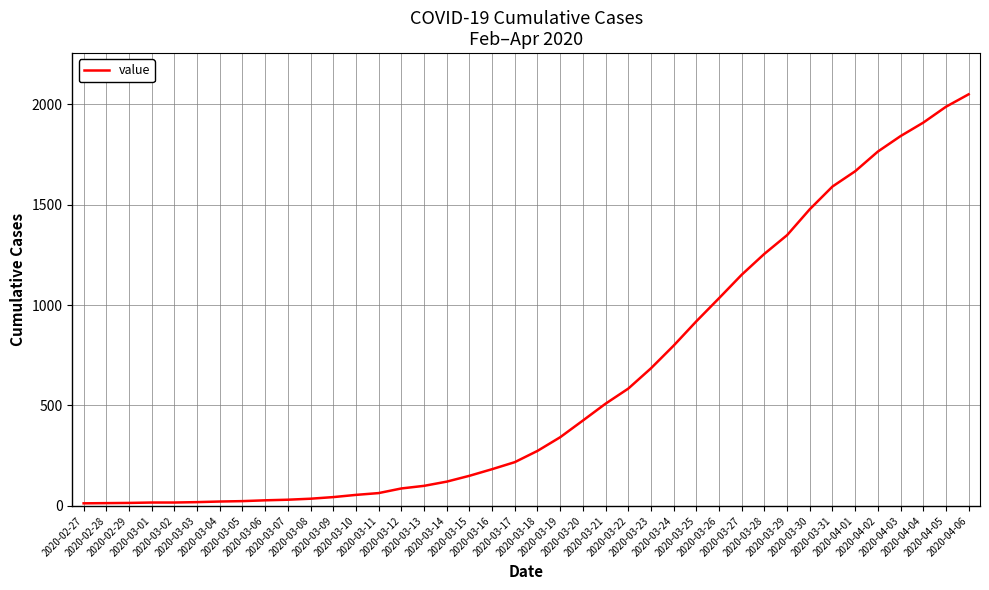

The value at 2020-03-30 is 934. True or false?

False